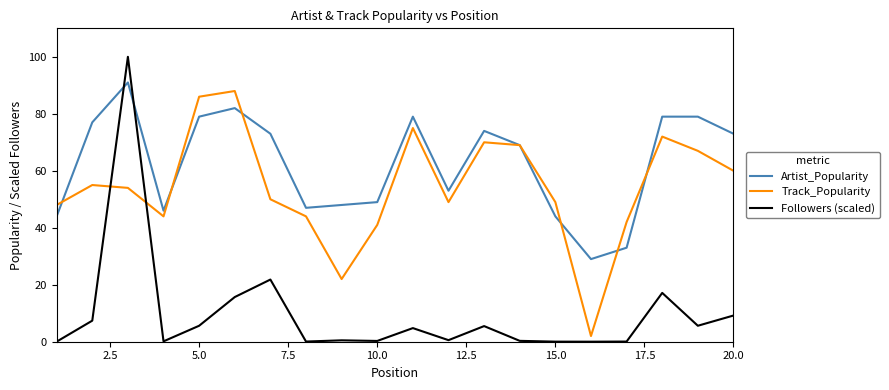

What is the maximum value shown in the chart?

100.0